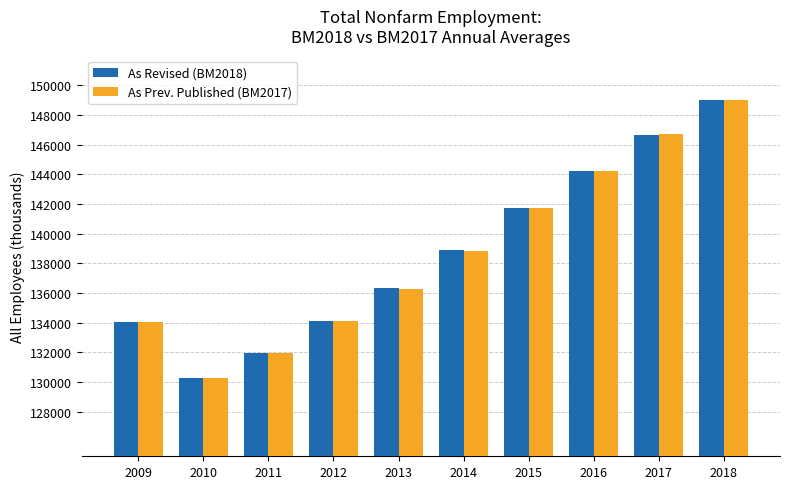

Between 2009 and 2015, which series saw the biggest shift?

As Revised (BM2018)